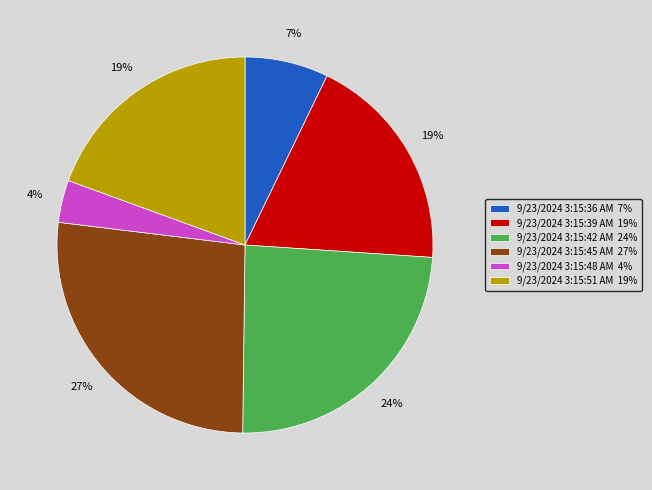

To the nearest percent, what is the combined percentage of 9/23/2024 3:15:39 AM and 9/23/2024 3:15:45 AM?

46%